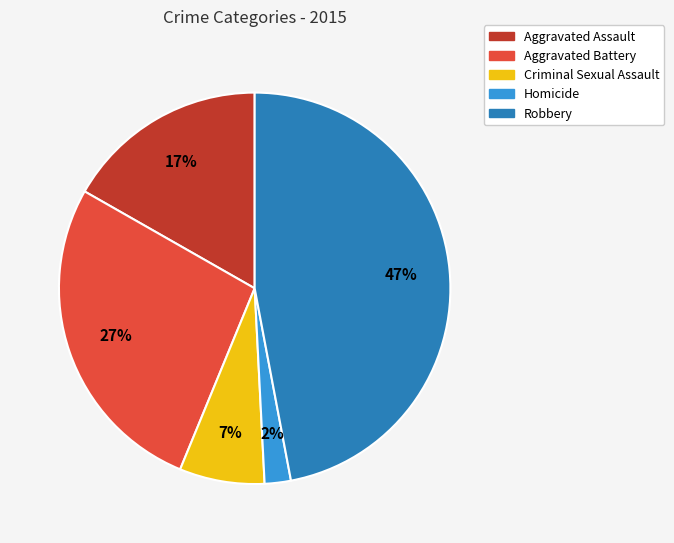

How many segments does this pie chart have?

5